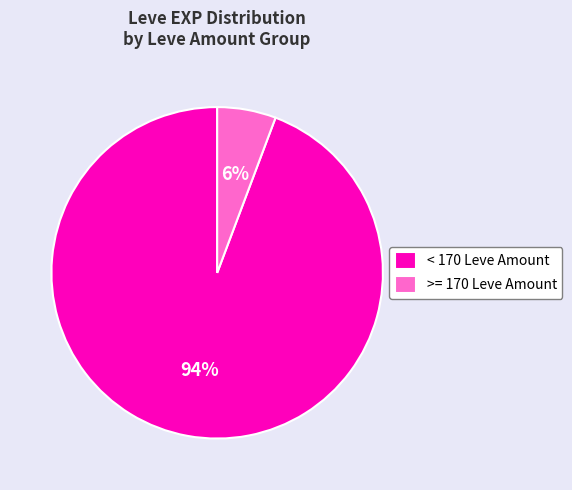

Between < 170 Leve Amount and >= 170 Leve Amount, which is larger?

< 170 Leve Amount